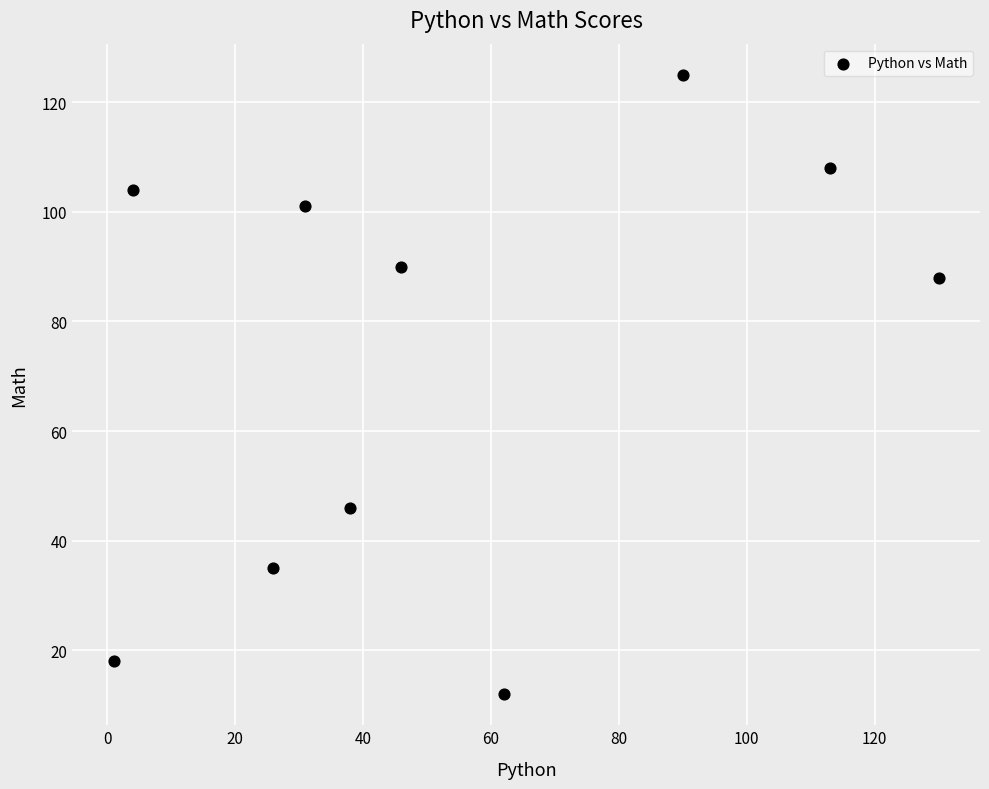

What Y value in the scatter plot is closest to 68?

88